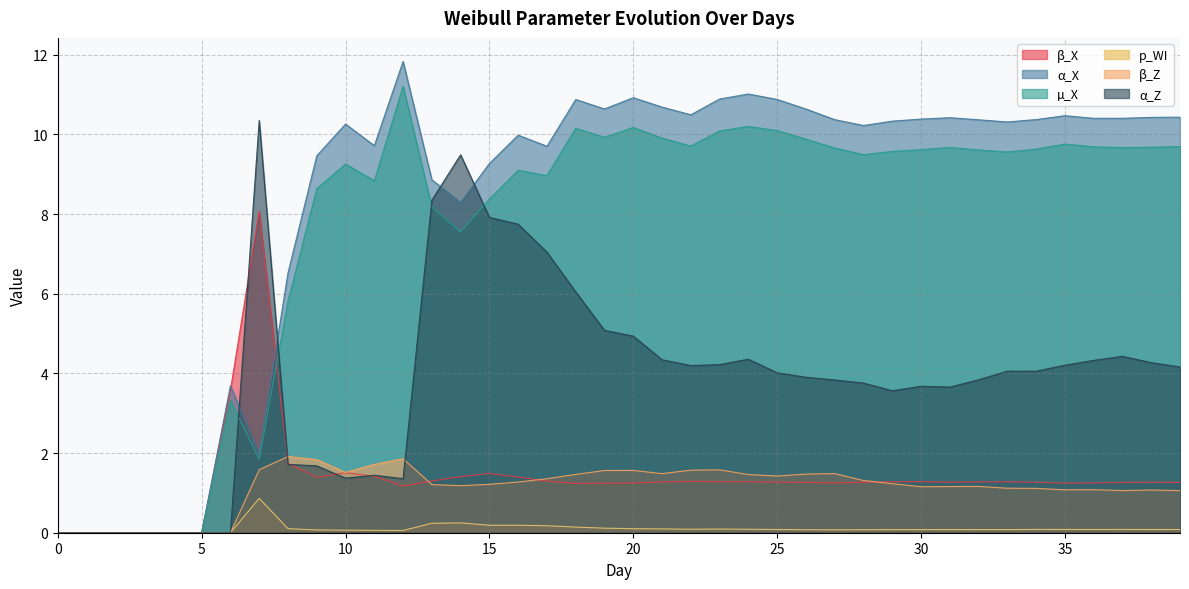

Between 20 and 13, which is larger?

13